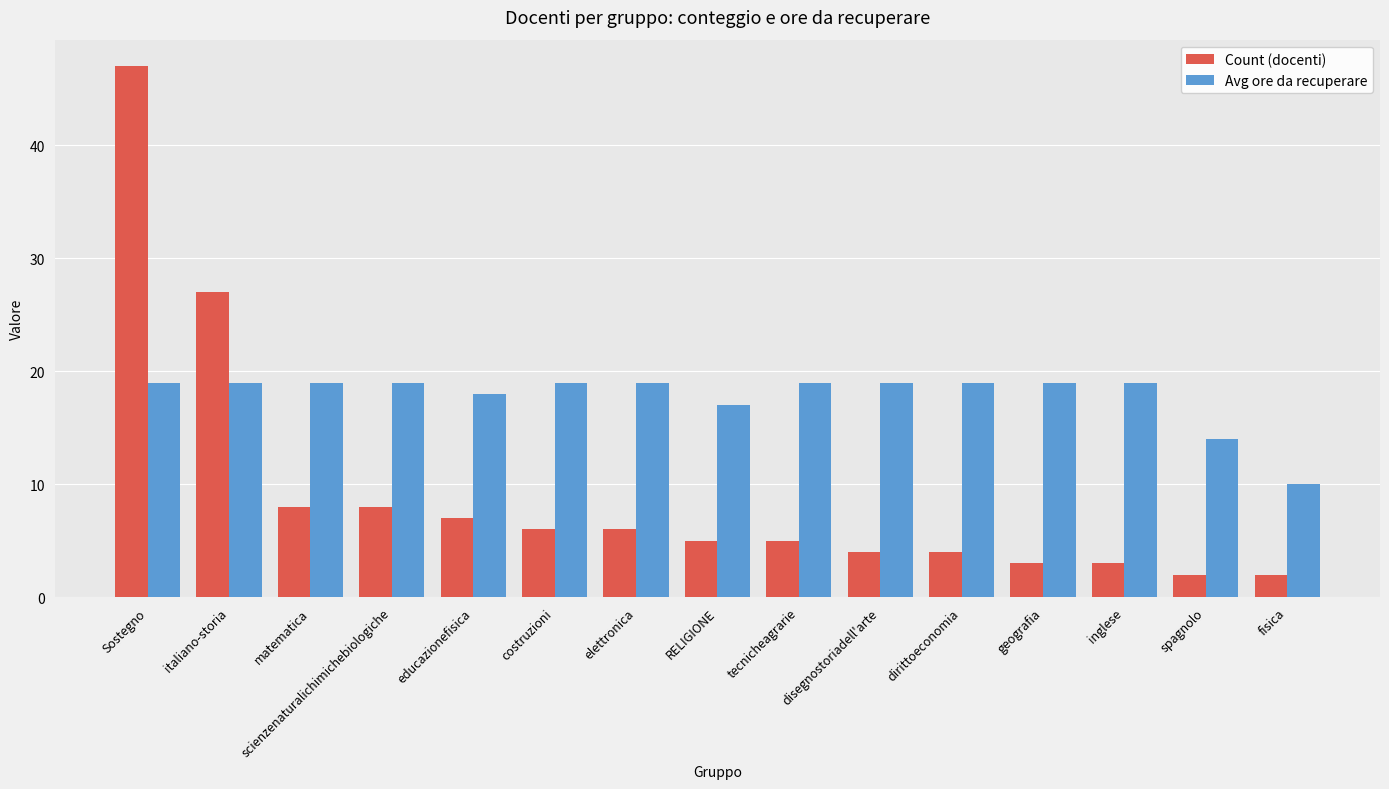

Rank the series by their maximum value, from lowest to highest.

Avg ore da recuperare, Count (docenti)